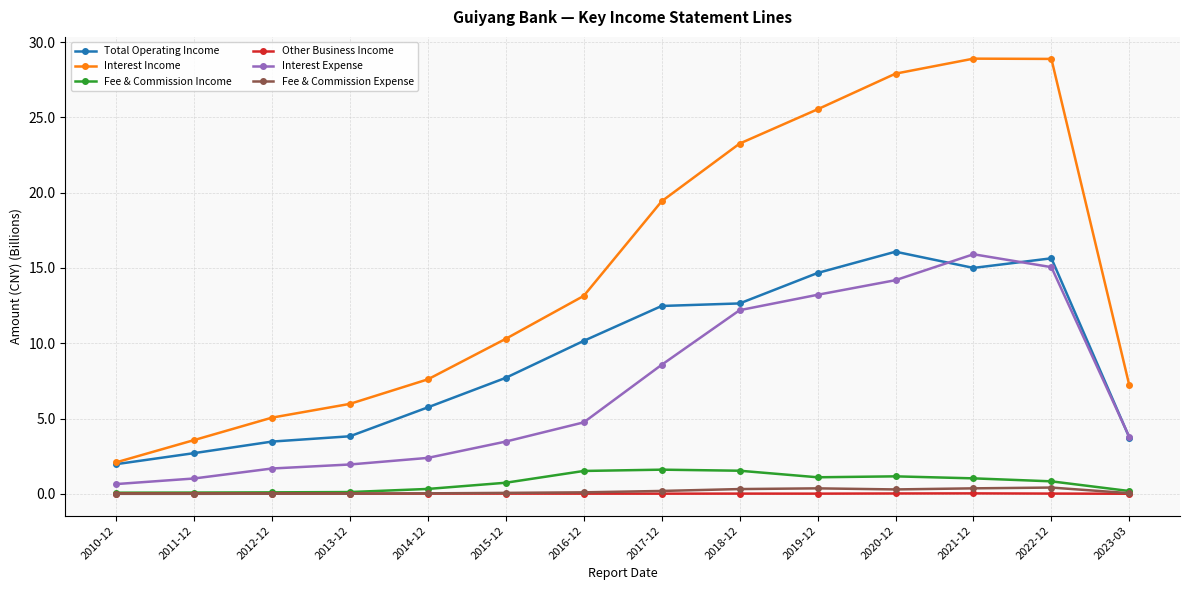

What is the maximum value for Interest Expense?

15.9